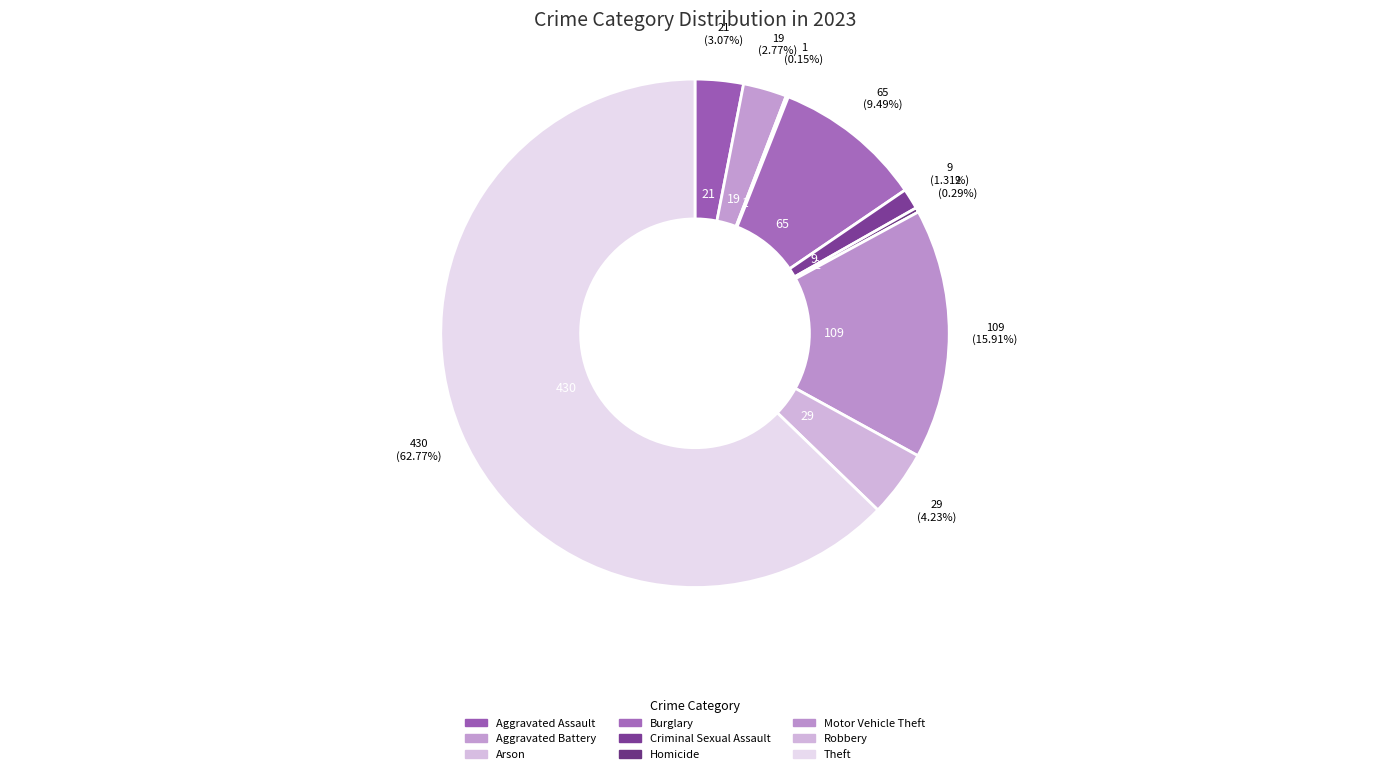

Does any single category account for the majority?

Yes